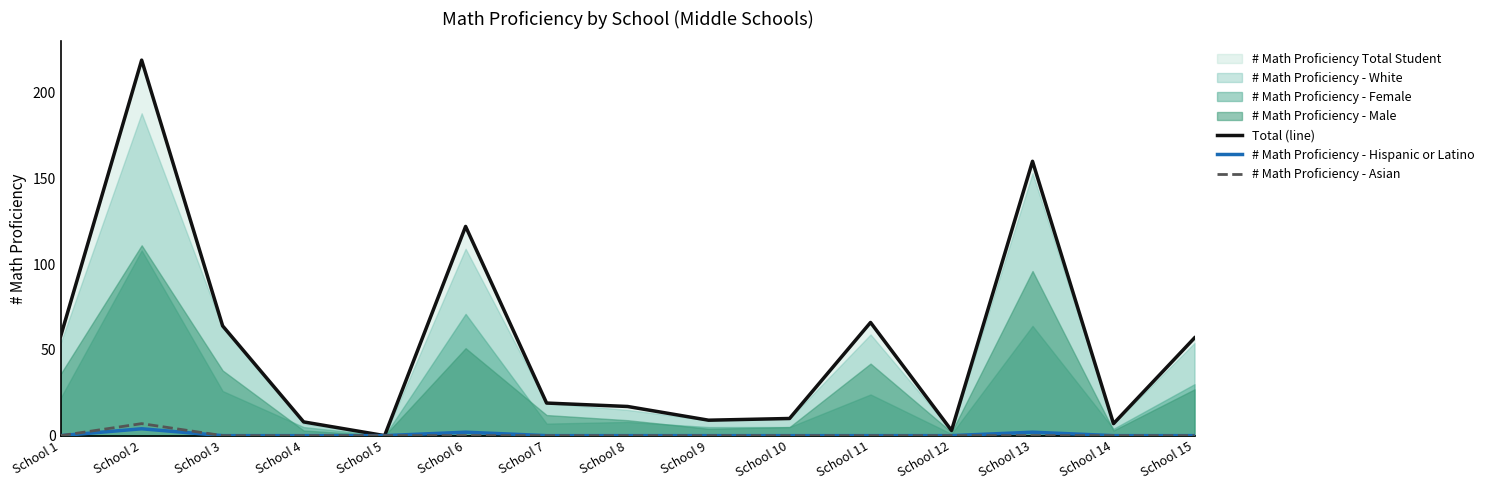

True or false: # Math Proficiency - Hispanic or Latino and Total (line) cross at least once.

False